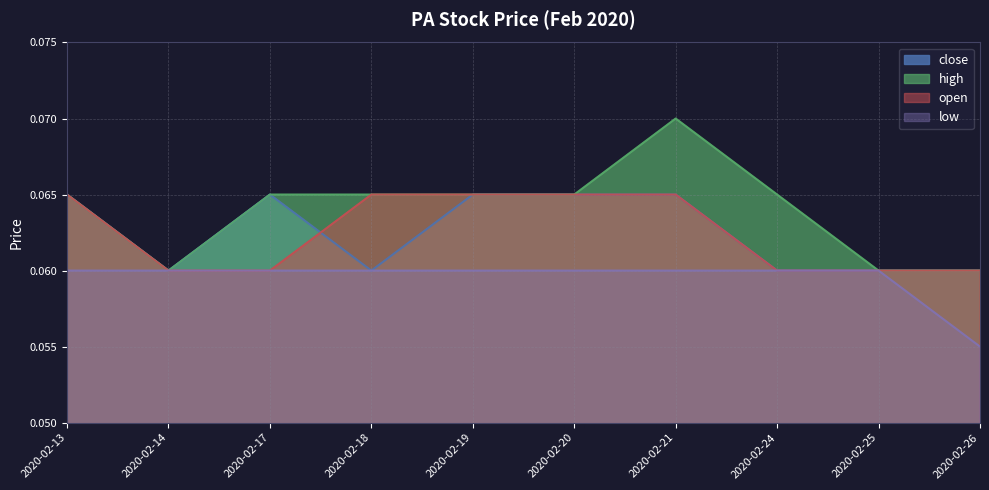

What is the value of the open point at the 9th from the left?

0.1